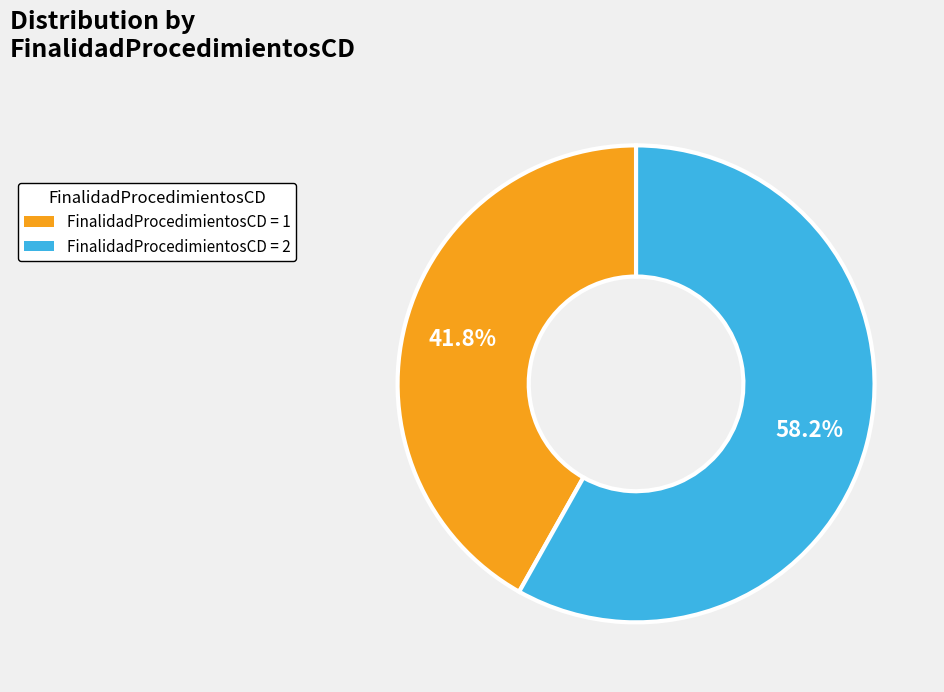

Is there a majority slice in this chart?

Yes